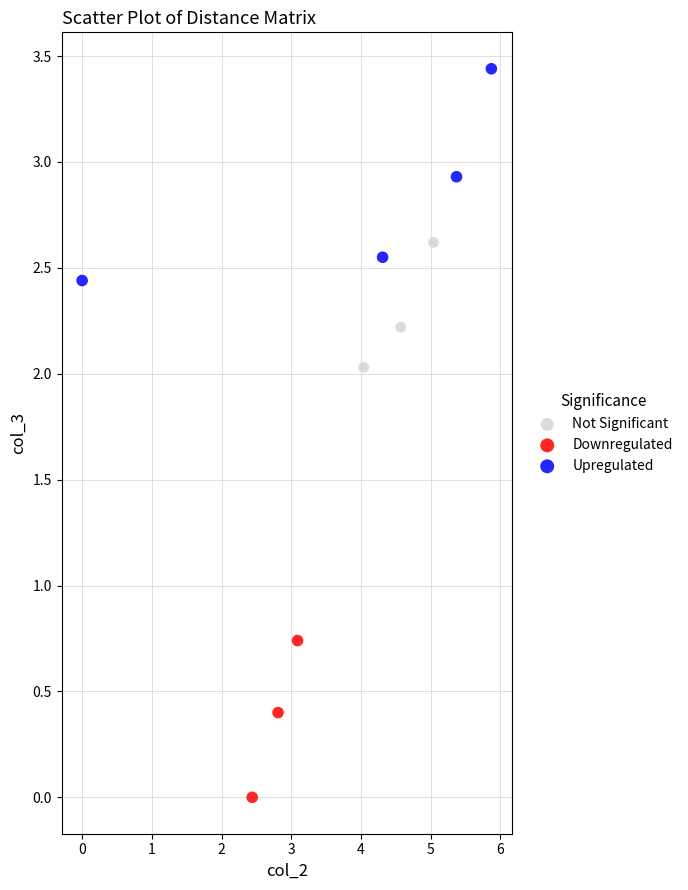

What are all the series names shown in the legend?

Not Significant, Downregulated, Upregulated